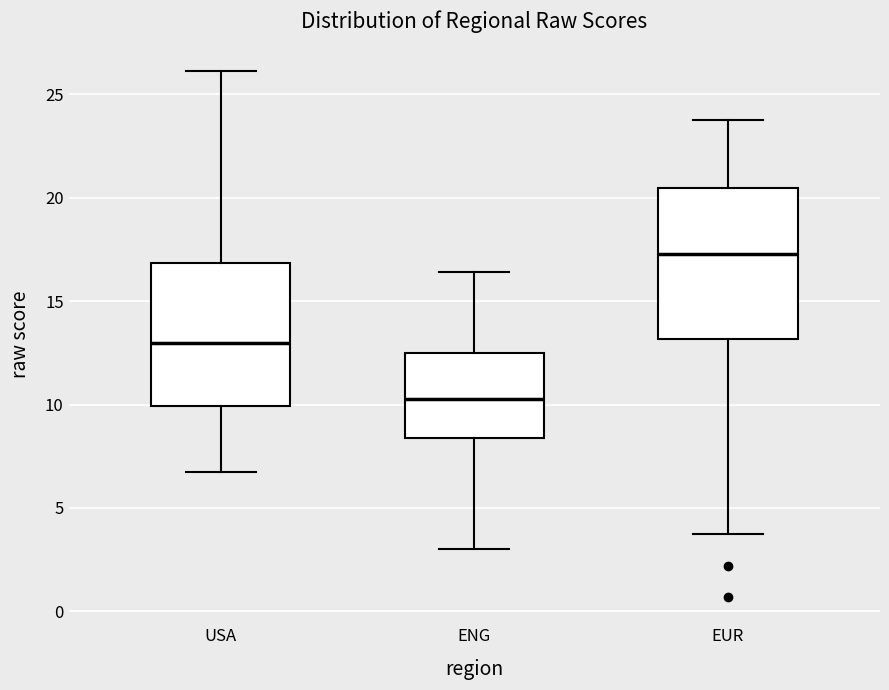

Where does the lower whisker of the box for EUR end on the y-axis? The values are not printed on the chart, so give them approximately, as read against the axis.

3.5